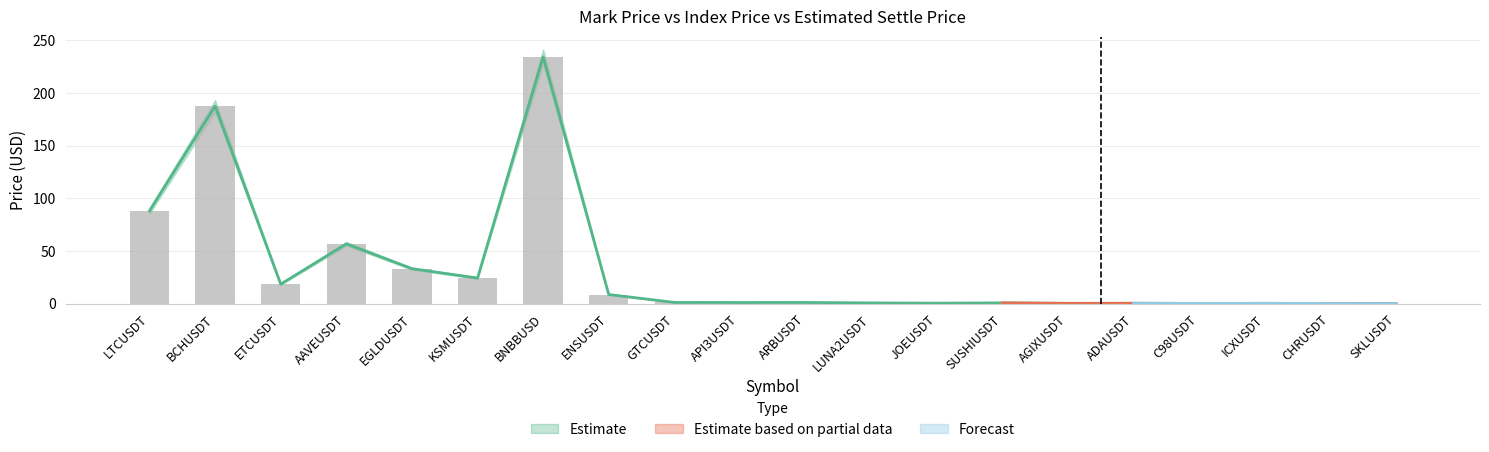

Read the indexPrice value at EGLDUSDT.

33.2